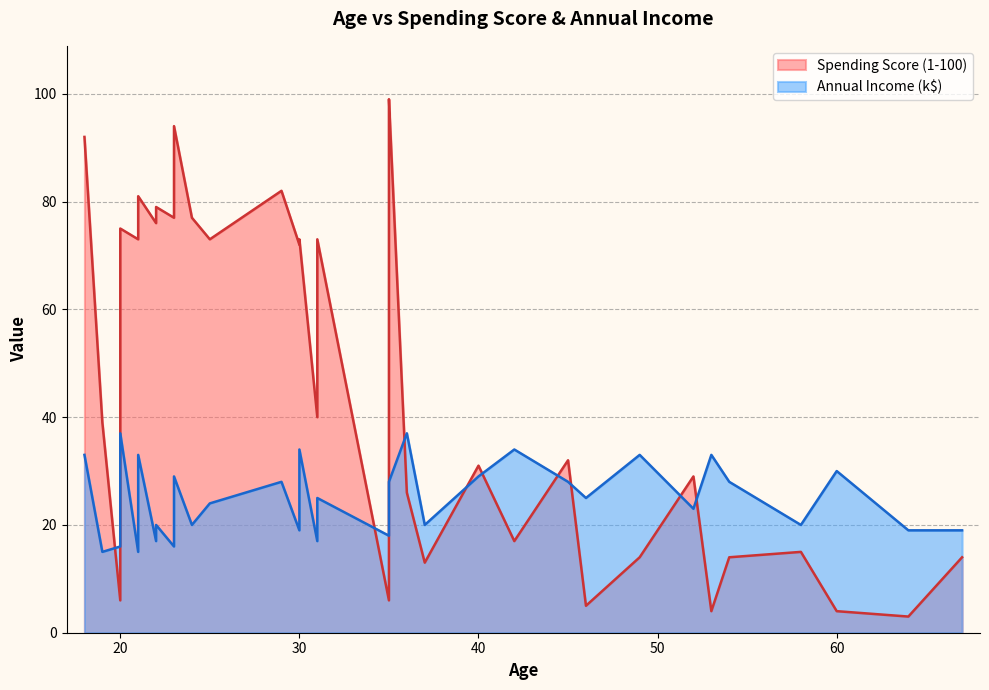

At which label does Spending Score (1-100) reach its peak?

35